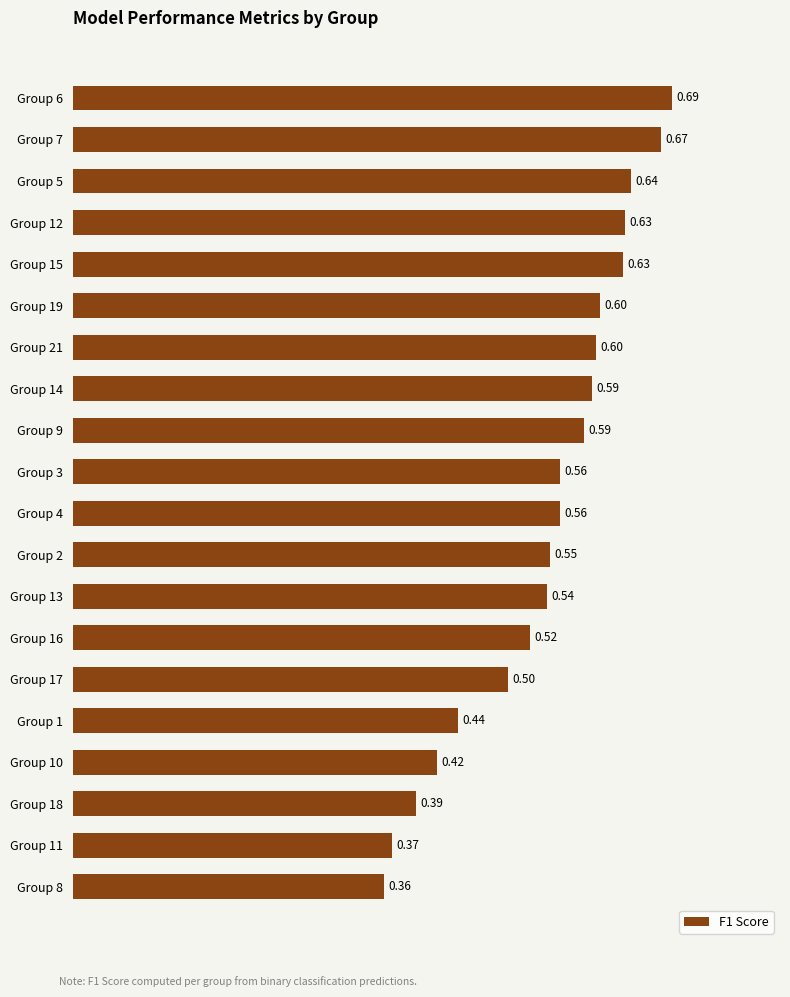

What is the difference between the maximum and second lowest values?

0.3